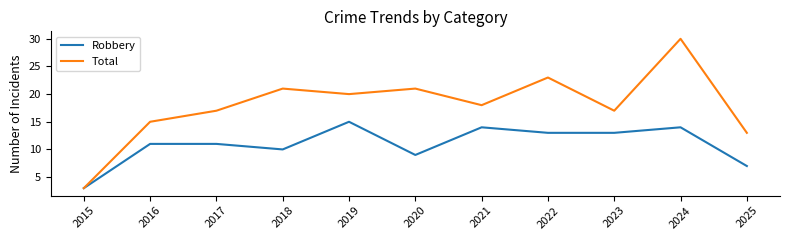

What is the spread (max minus min) of values at 2024?

16